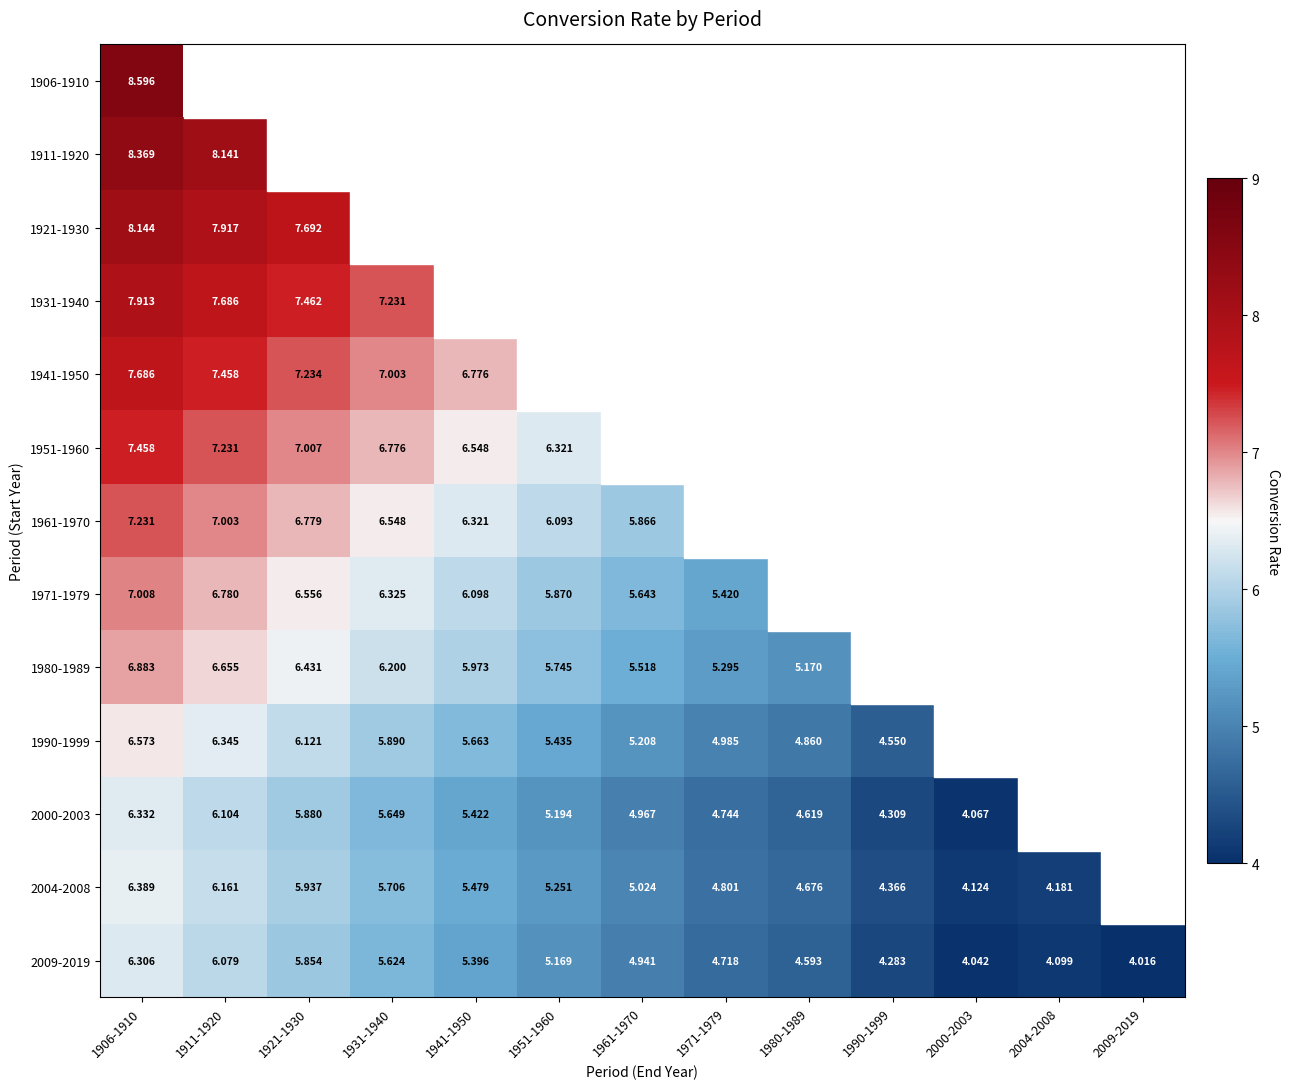

Is the value of 1961-1970 at 1961-1970 greater than the value of 1990-1999 at 1990-1999?

Yes